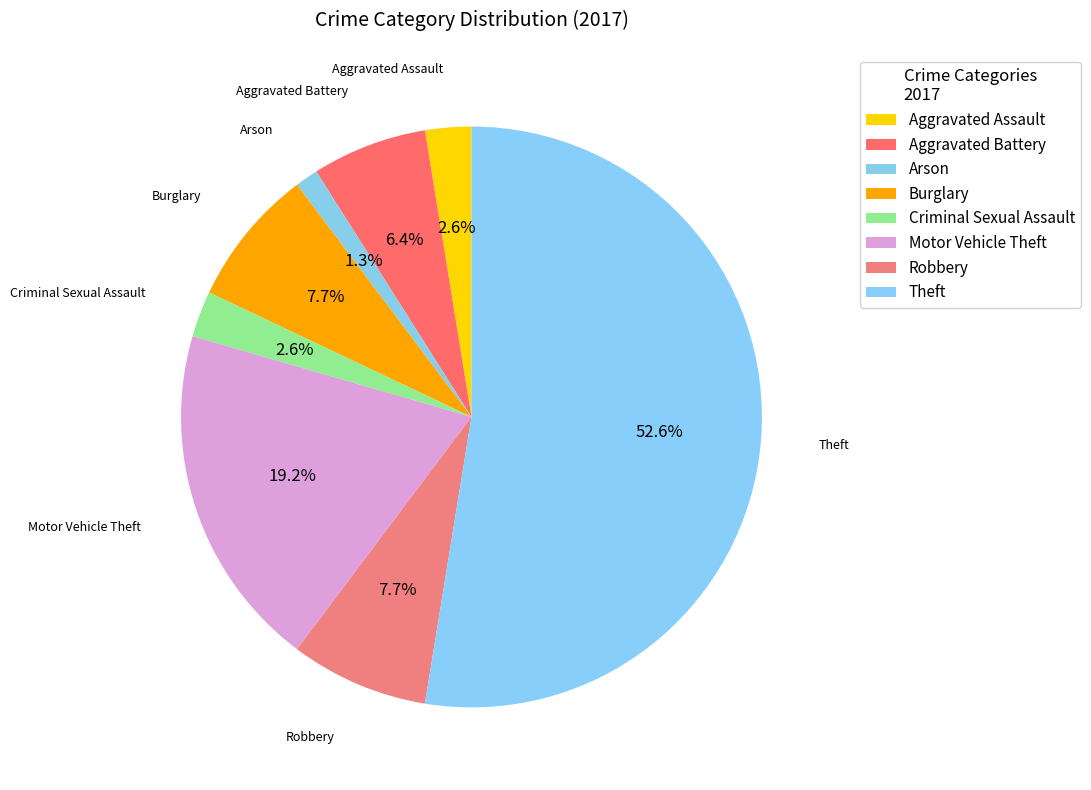

Does Theft represent more than half of the total?

Yes